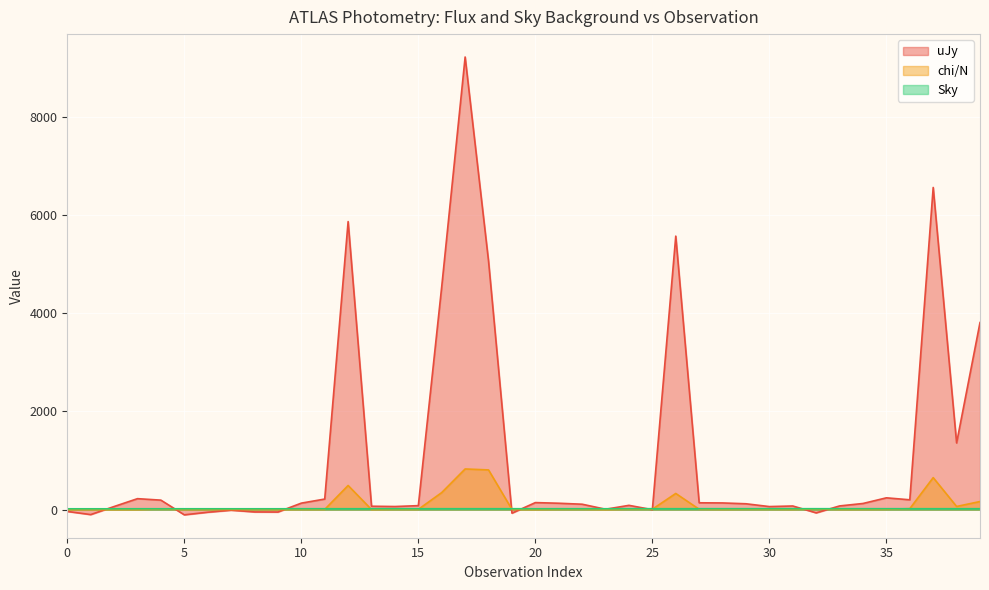

Count the number of categories in the chart.

40